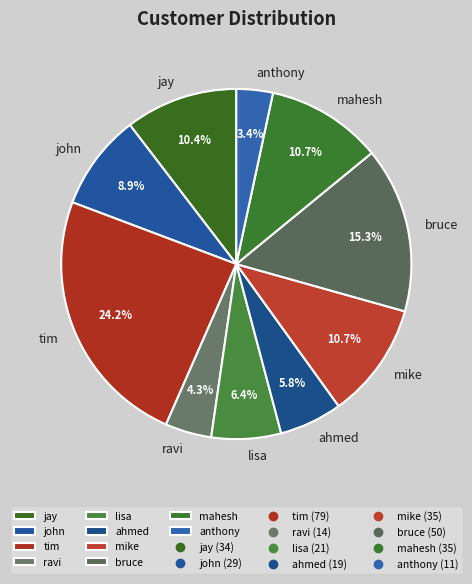

What percentage is the ahmed slice, to the nearest percent?

6%